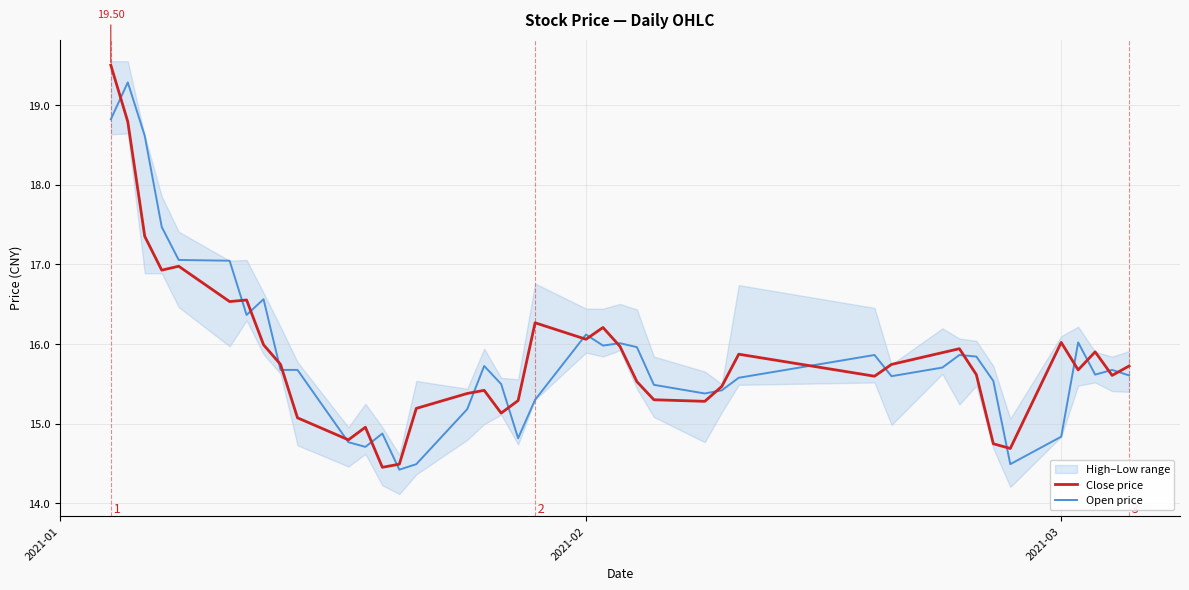

What is the highest value of the Close price series?

19.5